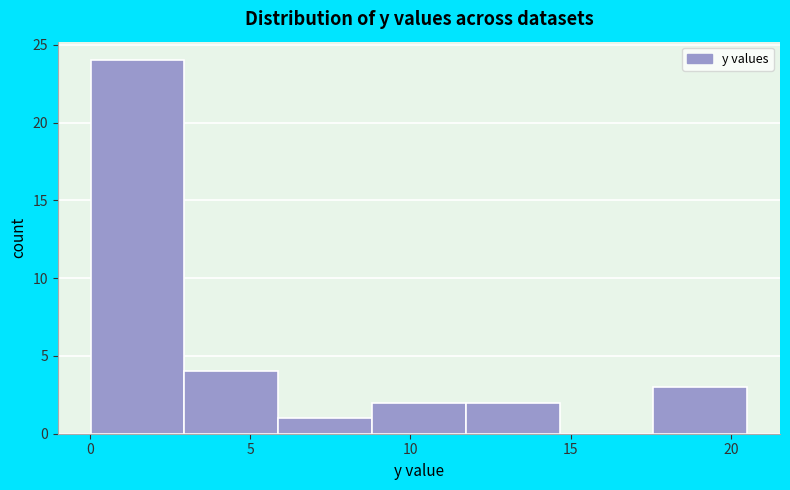

Reading left to right, list every bar in this chart as the range it spans on the x-axis followed by its height. Neither the bar edges nor the heights are printed on the chart, so give them approximately, as read against the axes.

0.0 to 3.0: 24
3.0 to 6.0: 4
6.0 to 9.0: 1
9.0 to 11.5: 2
11.5 to 14.5: 2
14.5 to 17.5: 0
17.5 to 20.5: 3